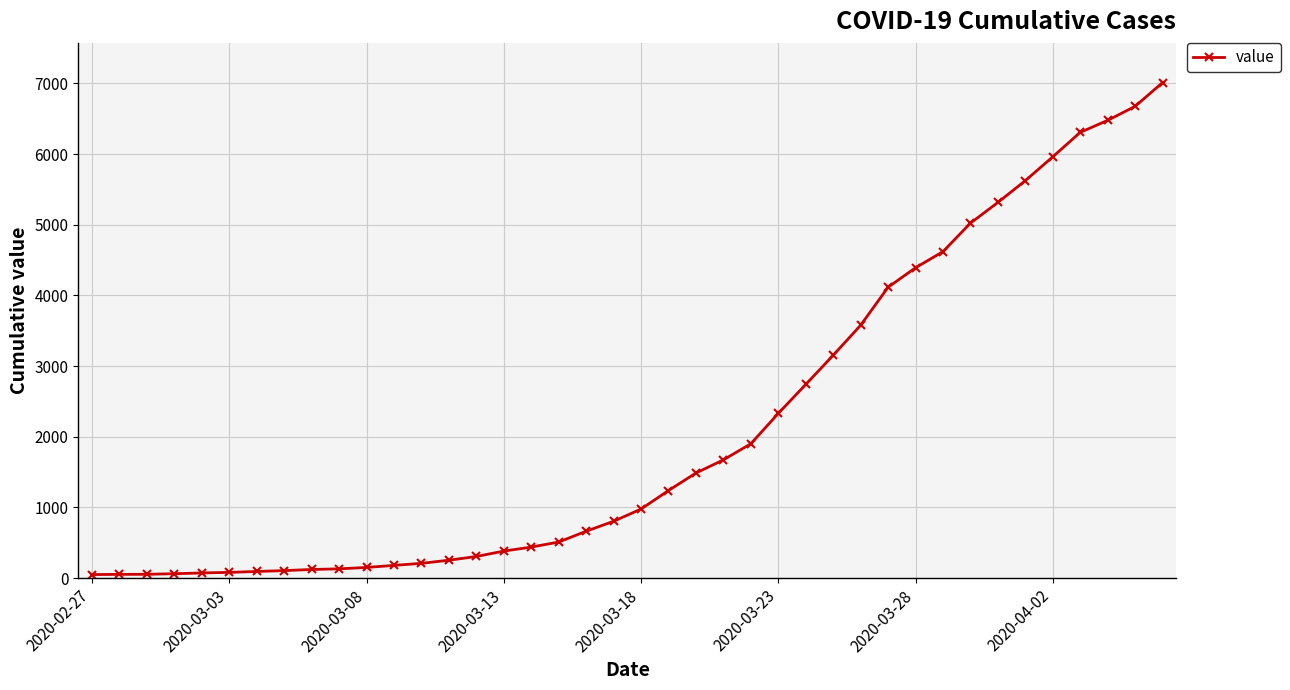

What is the maximum value shown in the chart?

7013